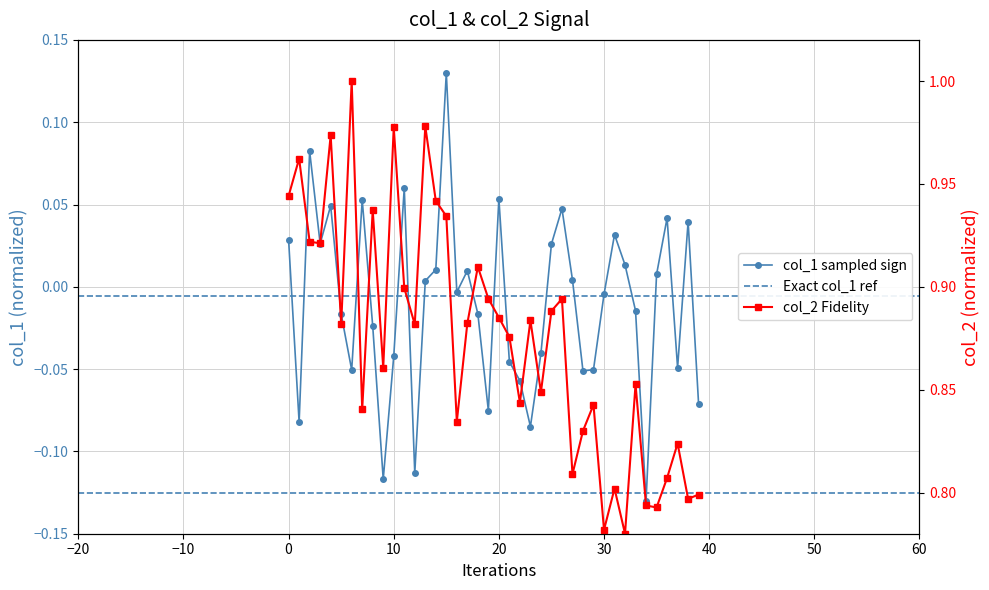

List the series in order of their overall mean, lowest first.

col_1, col_2